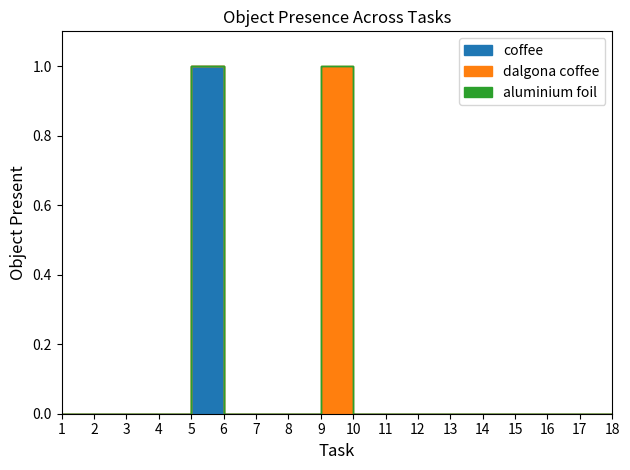

What are all the series names shown in the legend?

coffee, dalgona coffee, aluminium foil